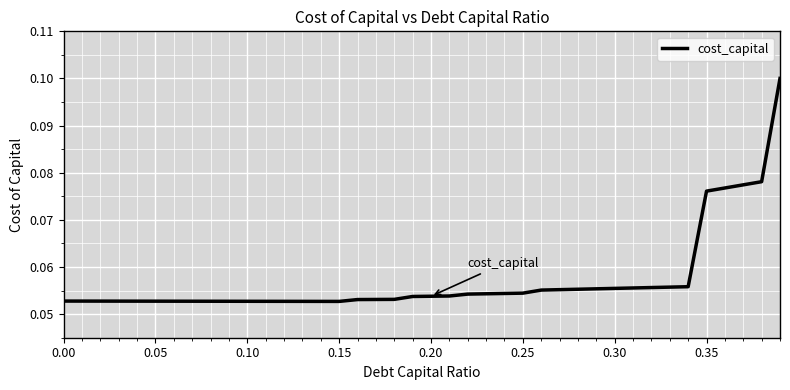

Does the chart display data point markers on the line(s)?

No